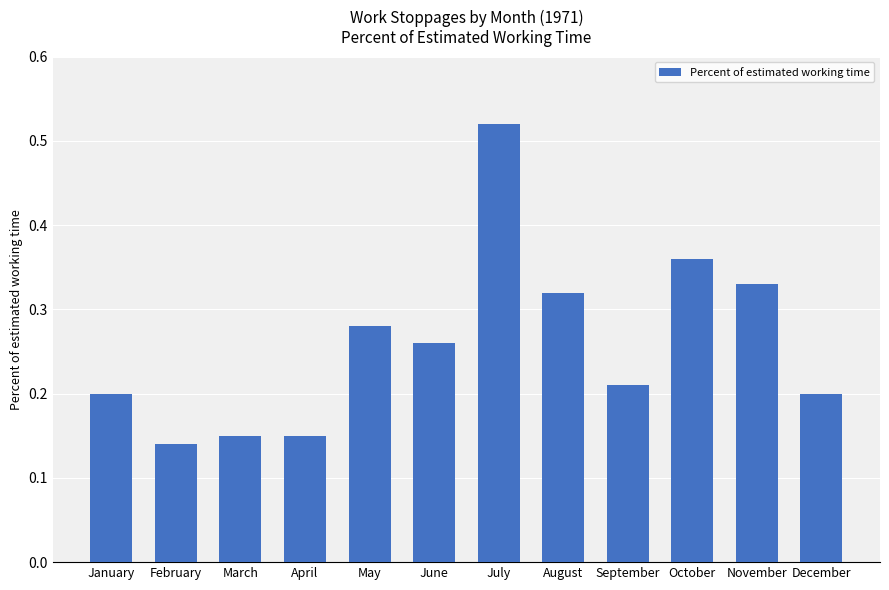

At which category does the chart reach its peak across all series?

July